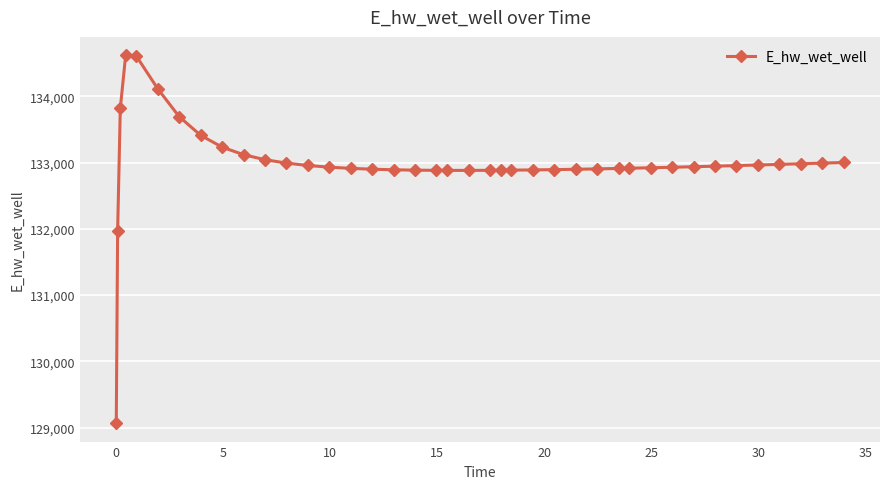

True or false: the data has more than 0 interior local peaks.

True